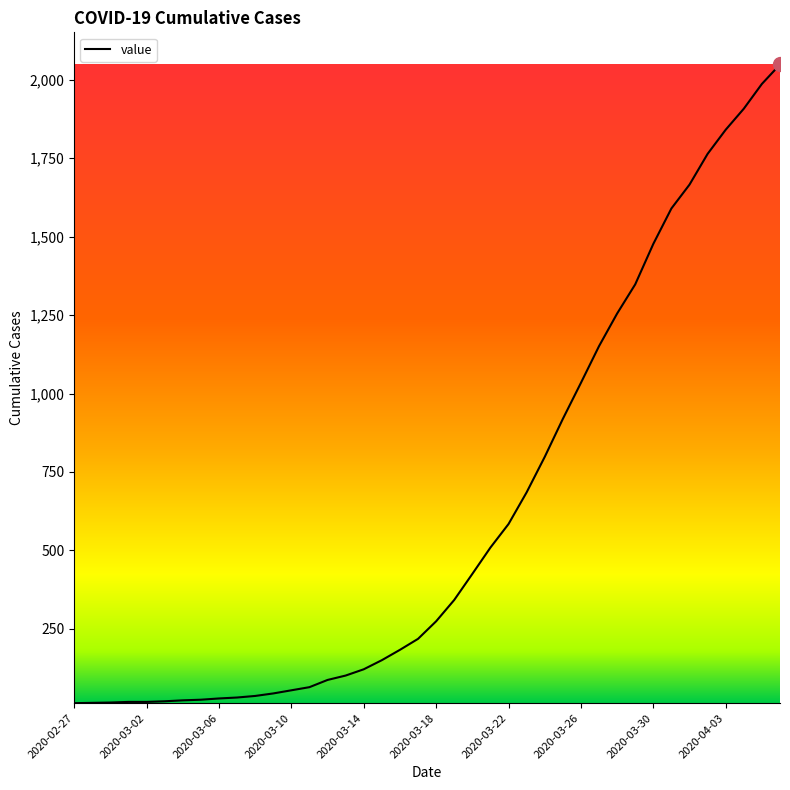

What is the maximum value shown in the chart?

2049